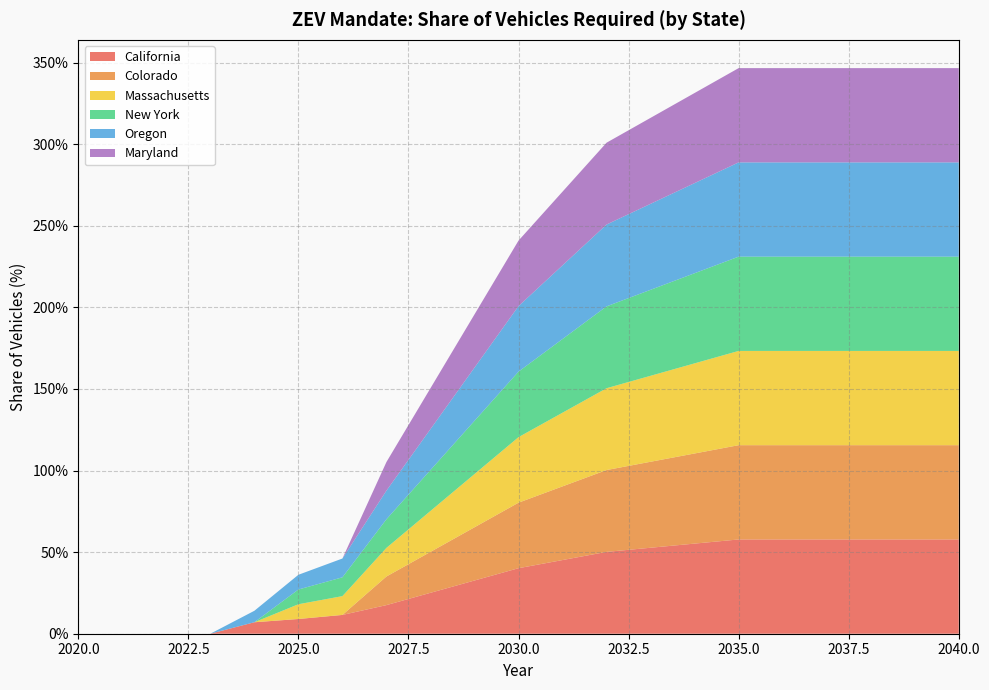

Reading left to right, transcribe all the data shown in this chart.

California: 0.0	0.0	0.0	0.0	0.1	0.1	0.1	0.2	0.3	0.3	0.4	0.5	0.5	0.5	0.6	0.6	0.6	0.6	0.6	0.6	0.6
Colorado: 0.0	0.0	0.0	0.0	0.0	0.0	0.0	0.2	0.3	0.3	0.4	0.5	0.5	0.5	0.6	0.6	0.6	0.6	0.6	0.6	0.6
Massachusetts: 0.0	0.0	0.0	0.0	0.0	0.1	0.1	0.2	0.3	0.3	0.4	0.5	0.5	0.5	0.6	0.6	0.6	0.6	0.6	0.6	0.6
New York: 0.0	0.0	0.0	0.0	0.0	0.1	0.1	0.2	0.3	0.3	0.4	0.5	0.5	0.5	0.6	0.6	0.6	0.6	0.6	0.6	0.6
Oregon: 0.0	0.0	0.0	0.0	0.1	0.1	0.1	0.2	0.3	0.3	0.4	0.5	0.5	0.5	0.6	0.6	0.6	0.6	0.6	0.6	0.6
Maryland: 0.0	0.0	0.0	0.0	0.0	0.0	0.0	0.2	0.3	0.3	0.4	0.5	0.5	0.5	0.6	0.6	0.6	0.6	0.6	0.6	0.6